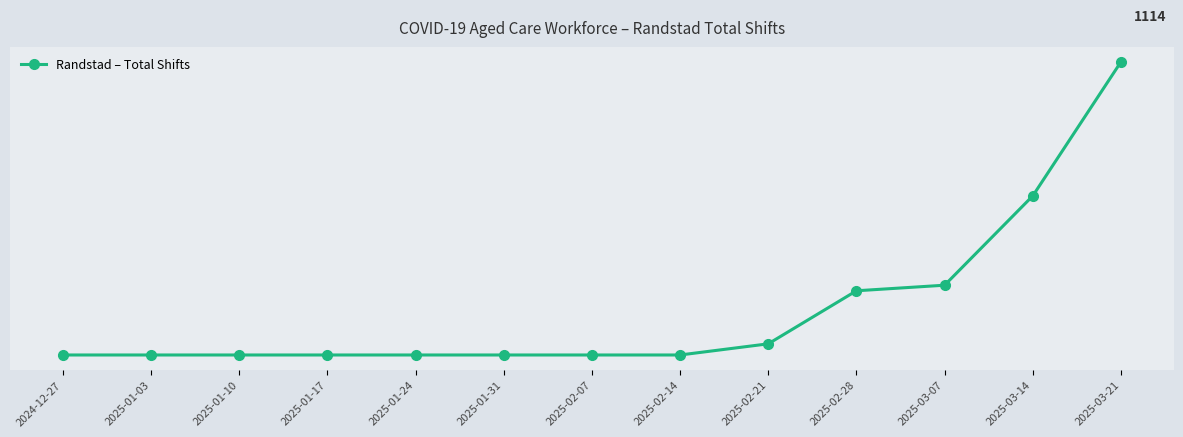

At which label is the value closest to 1061?

2025-03-14